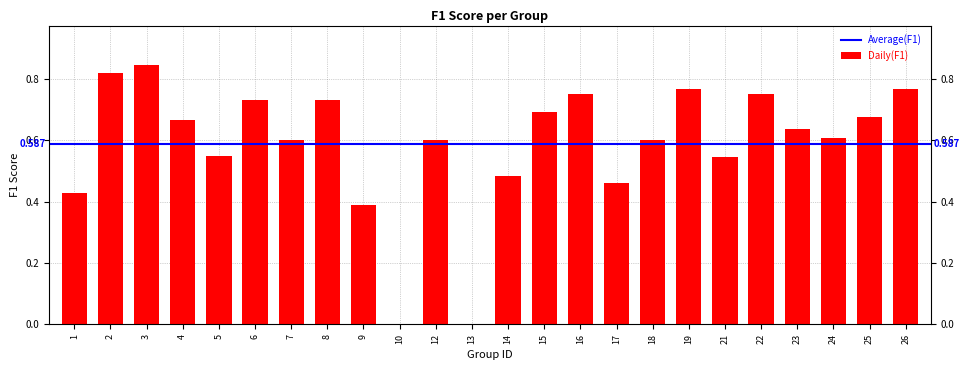

True or false: the data shows 0.6 at 12.

True